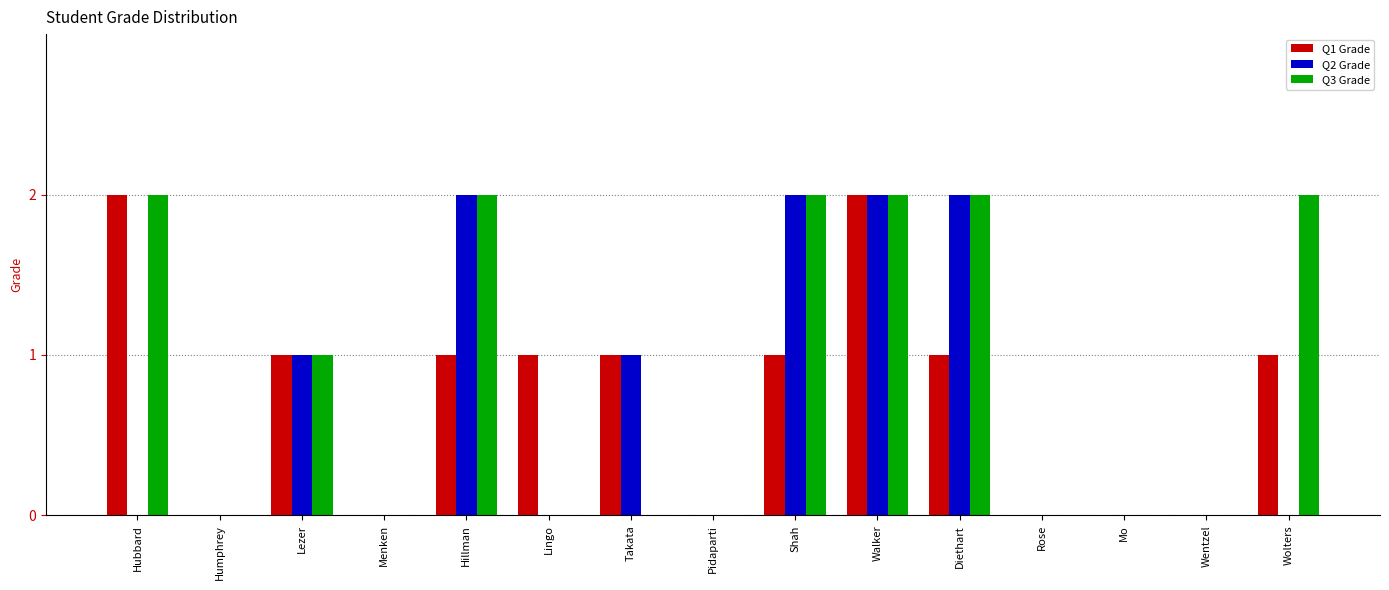

True or false: Q3 Grade has a value of -1 at Menken.

False